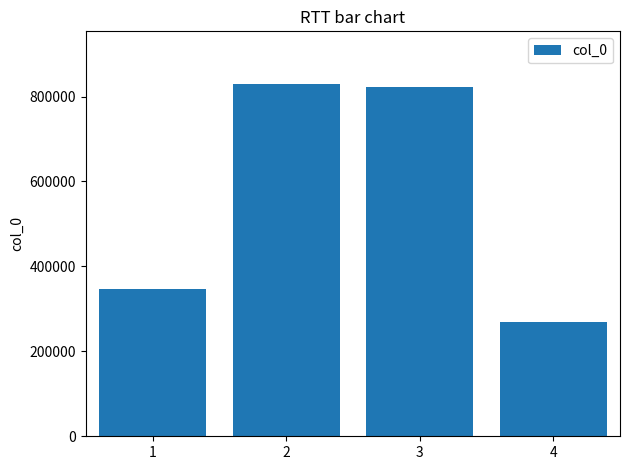

How many data points does each series have?

4